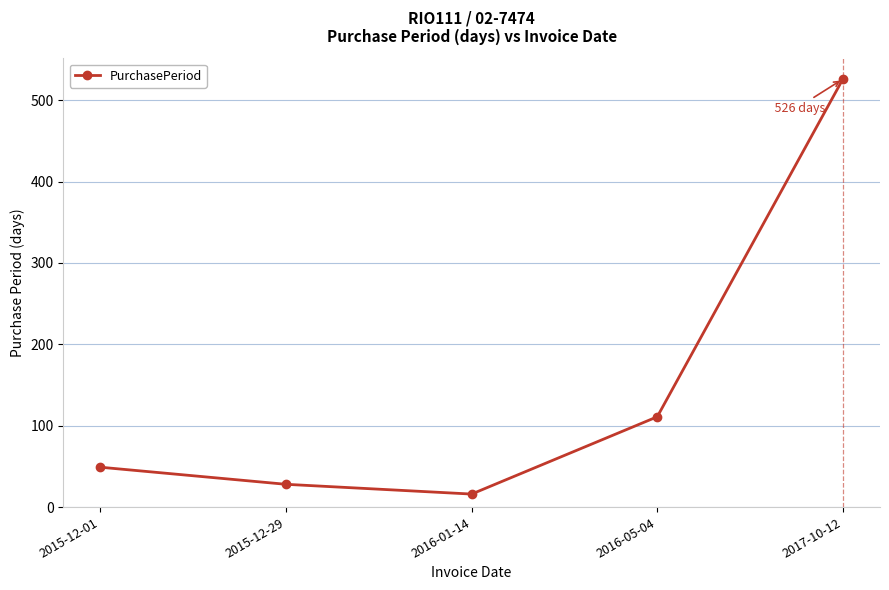

What is the maximum value shown in the chart?

526